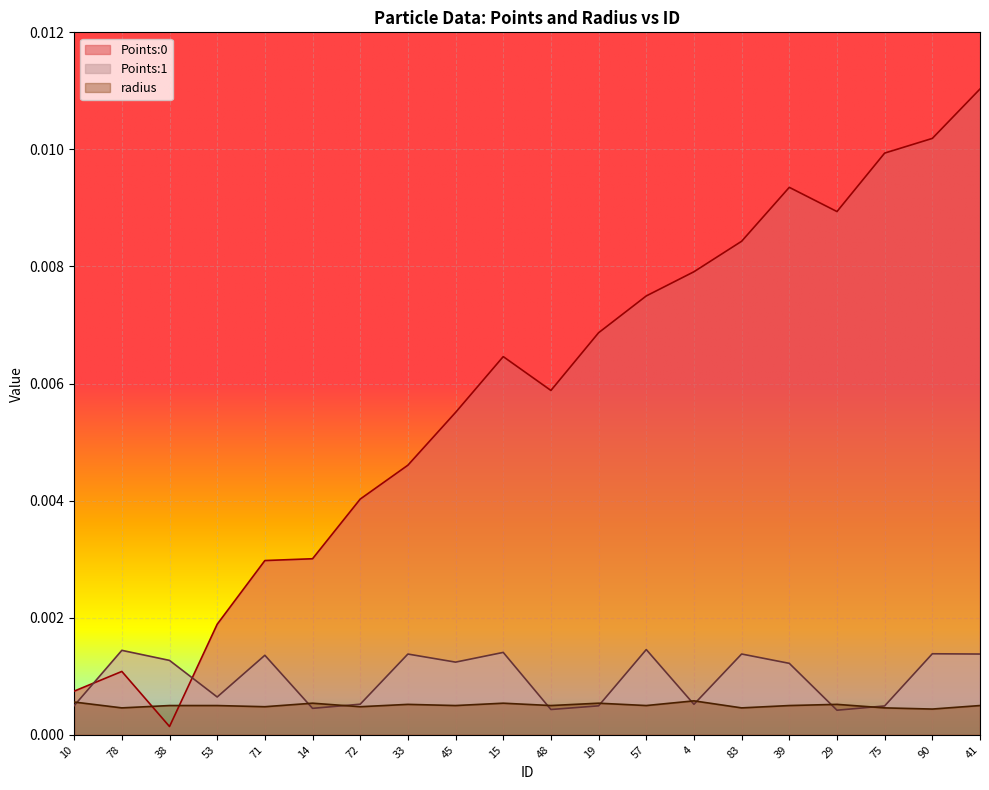

How many lines are shown in the chart?

3